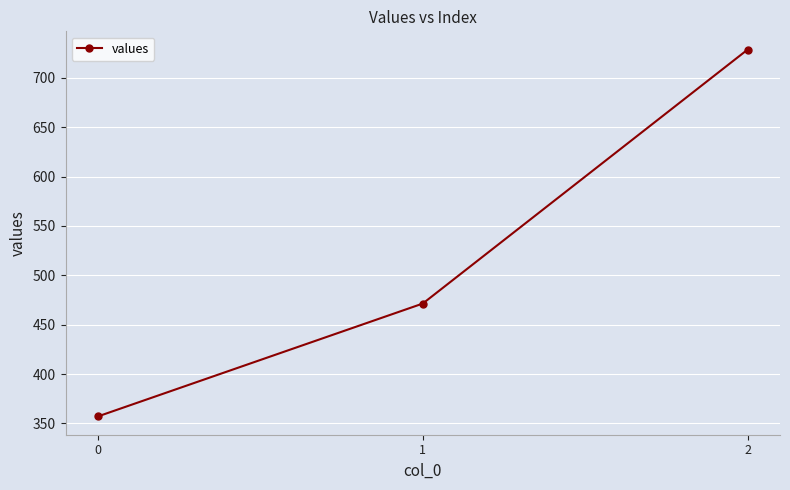

How many values are below 471?

1